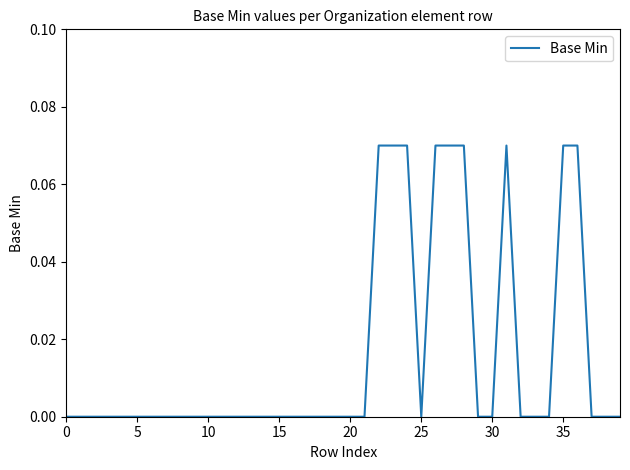

How many points are lower than both their immediate neighbors (excluding endpoints)?

1